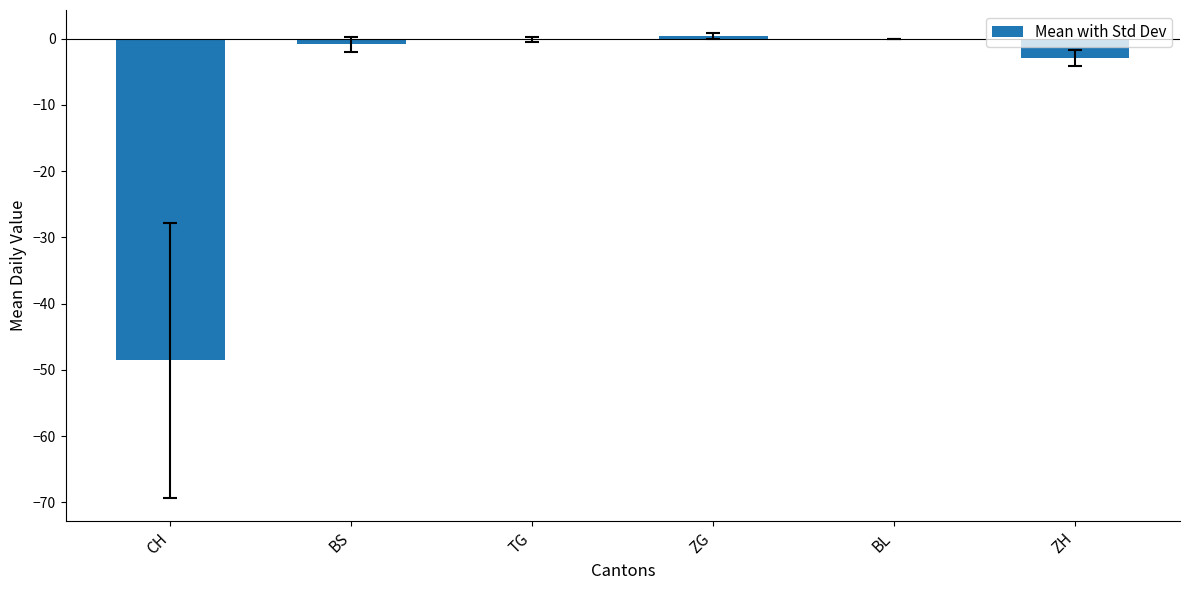

What is the change in value from TG to ZH?

-2.7